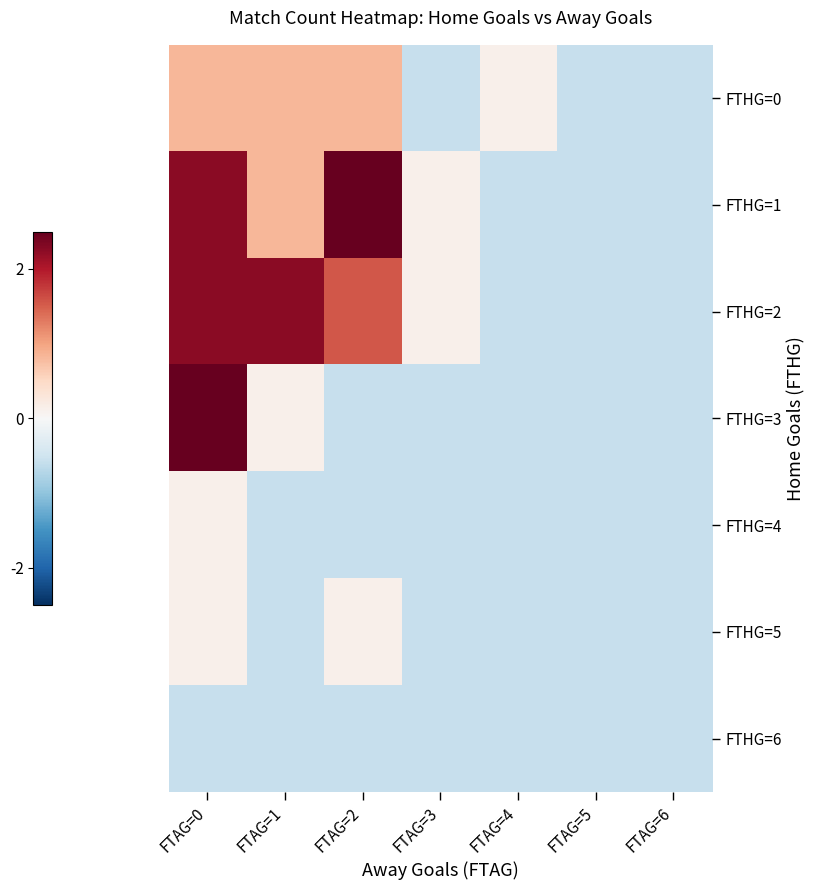

Reading left to right, transcribe all the data shown in this chart.

FTHG=0: FTAG=0=0.8	FTAG=1=0.8	FTAG=2=0.8	FTAG=3=-0.6	FTAG=4=0.1	FTAG=5=-0.6	FTAG=6=-0.6
FTHG=1: FTAG=0=2.3	FTAG=1=0.8	FTAG=2=3.0	FTAG=3=0.1	FTAG=4=-0.6	FTAG=5=-0.6	FTAG=6=-0.6
FTHG=2: FTAG=0=2.3	FTAG=1=2.3	FTAG=2=1.5	FTAG=3=0.1	FTAG=4=-0.6	FTAG=5=-0.6	FTAG=6=-0.6
FTHG=3: FTAG=0=3.0	FTAG=1=0.1	FTAG=2=-0.6	FTAG=3=-0.6	FTAG=4=-0.6	FTAG=5=-0.6	FTAG=6=-0.6
FTHG=4: FTAG=0=0.1	FTAG=1=-0.6	FTAG=2=-0.6	FTAG=3=-0.6	FTAG=4=-0.6	FTAG=5=-0.6	FTAG=6=-0.6
FTHG=5: FTAG=0=0.1	FTAG=1=-0.6	FTAG=2=0.1	FTAG=3=-0.6	FTAG=4=-0.6	FTAG=5=-0.6	FTAG=6=-0.6
FTHG=6: FTAG=0=-0.6	FTAG=1=-0.6	FTAG=2=-0.6	FTAG=3=-0.6	FTAG=4=-0.6	FTAG=5=-0.6	FTAG=6=-0.6